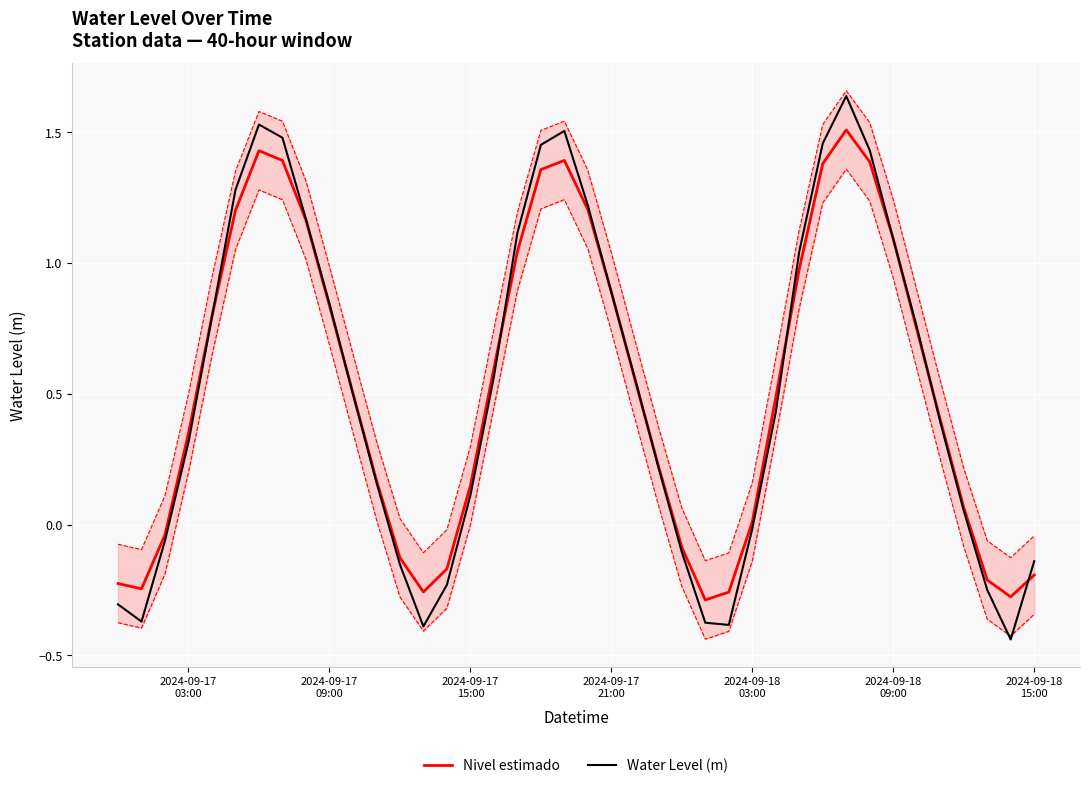

What is the highest value of the Water Level (m) series?

1.6